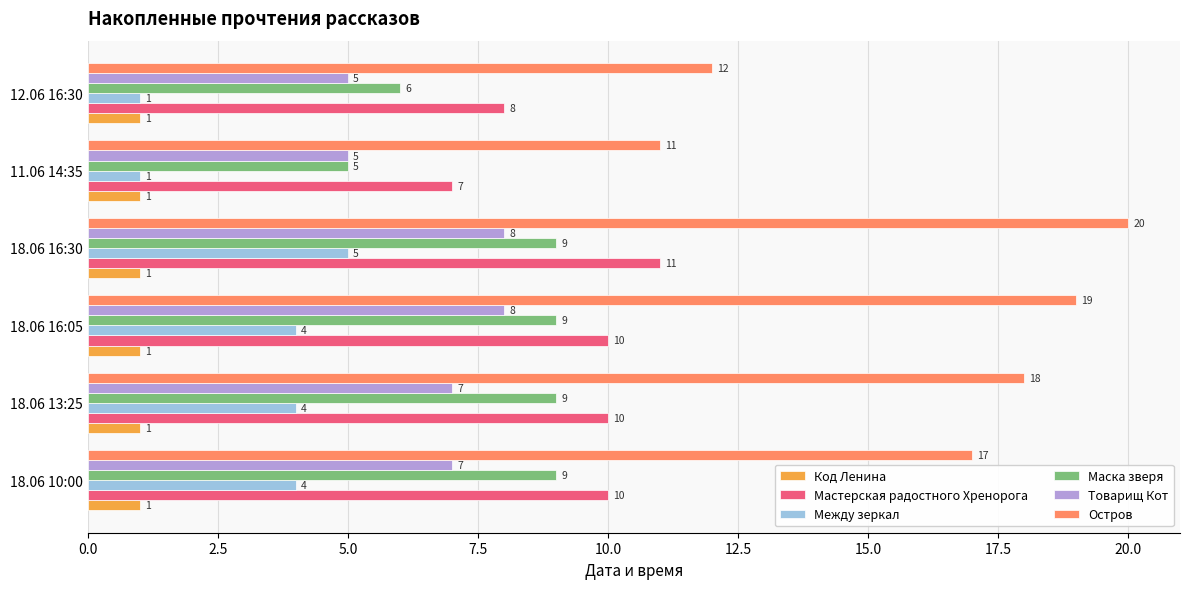

What is the spread (max minus min) of values at 11.06 14:35?

10